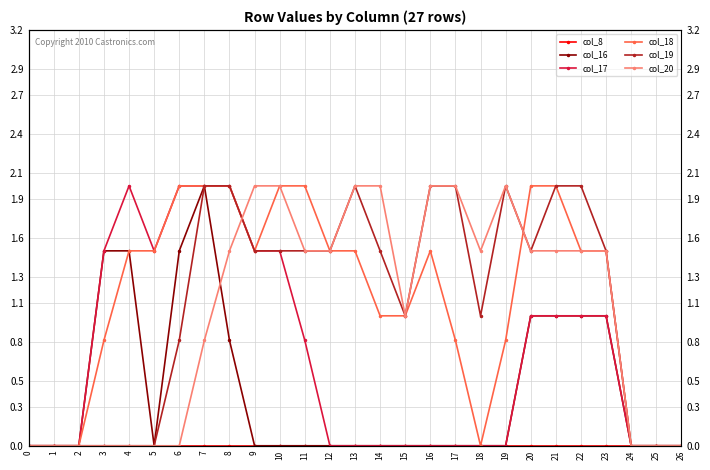

What is the sum of all col_17 values?

18.8